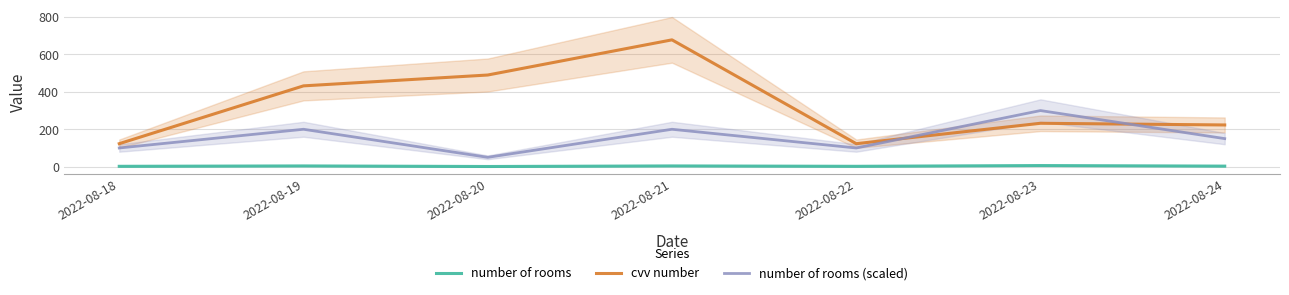

In number of rooms, how many points are lower than both neighbors (excluding endpoints)?

2